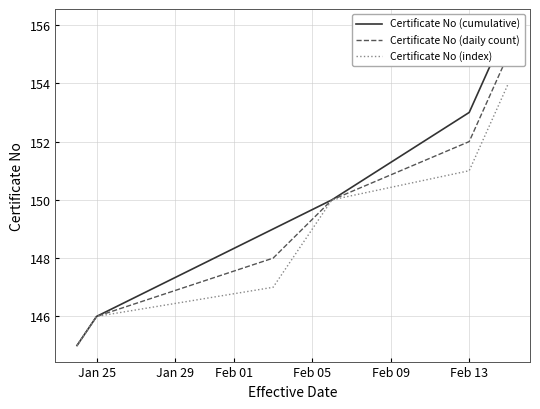

What is the average value of the Certificate No (index) series?

149